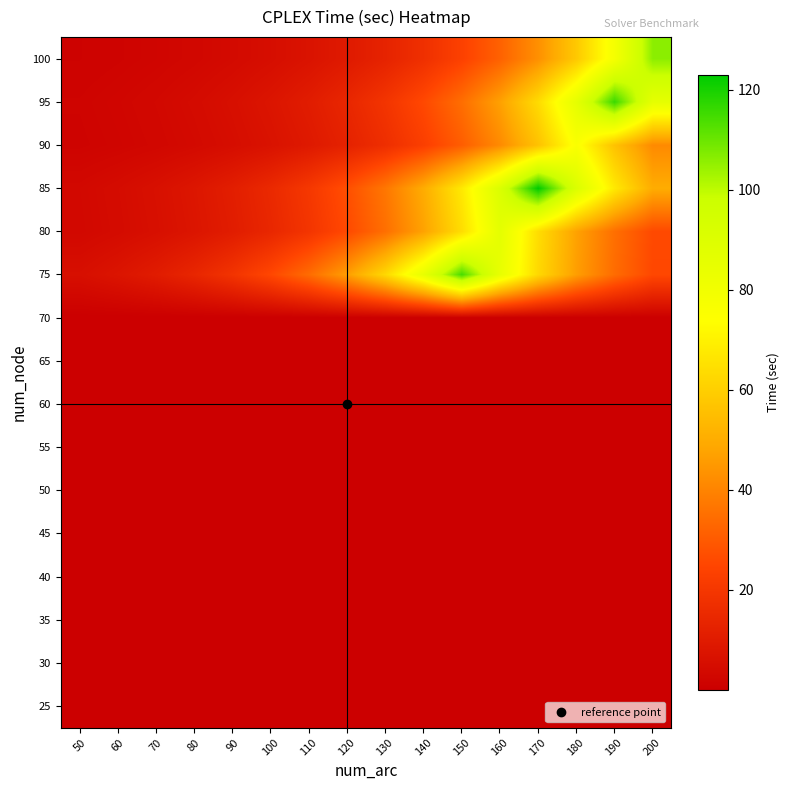

Which has a higher value, 110 or 70?

70